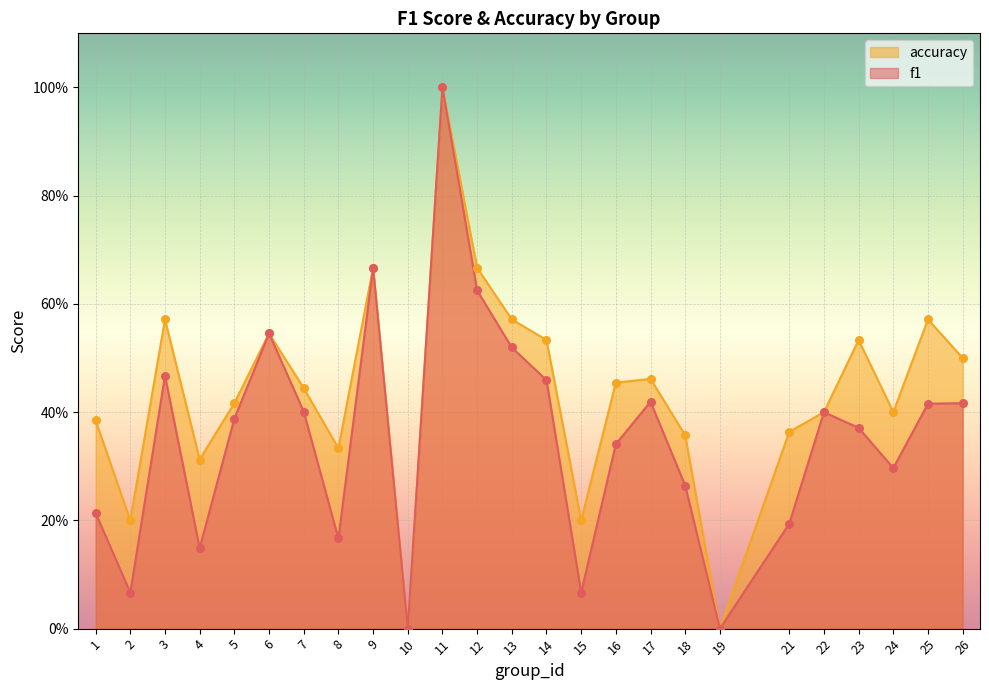

What are all the series names shown in the legend?

accuracy, f1